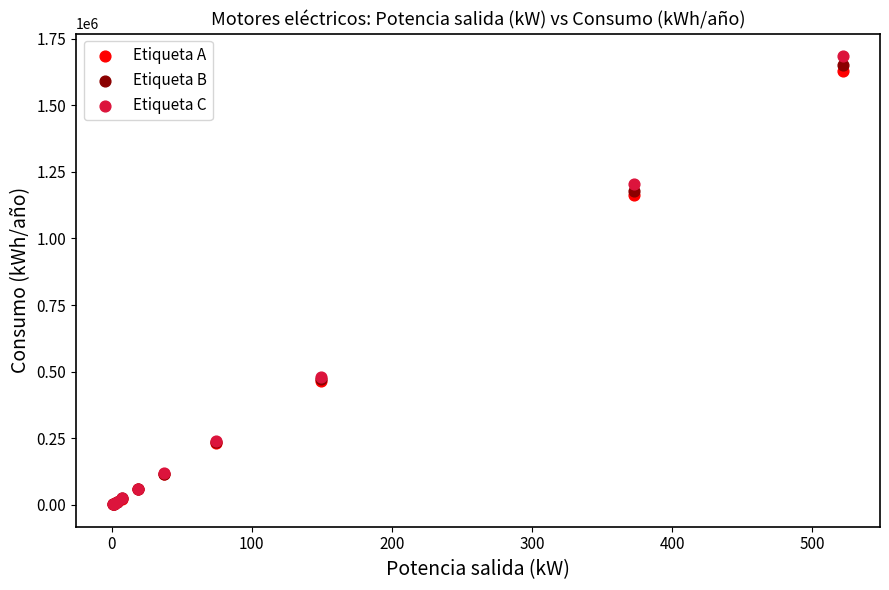

Which series has the widest spread of Y values?

Etiqueta C